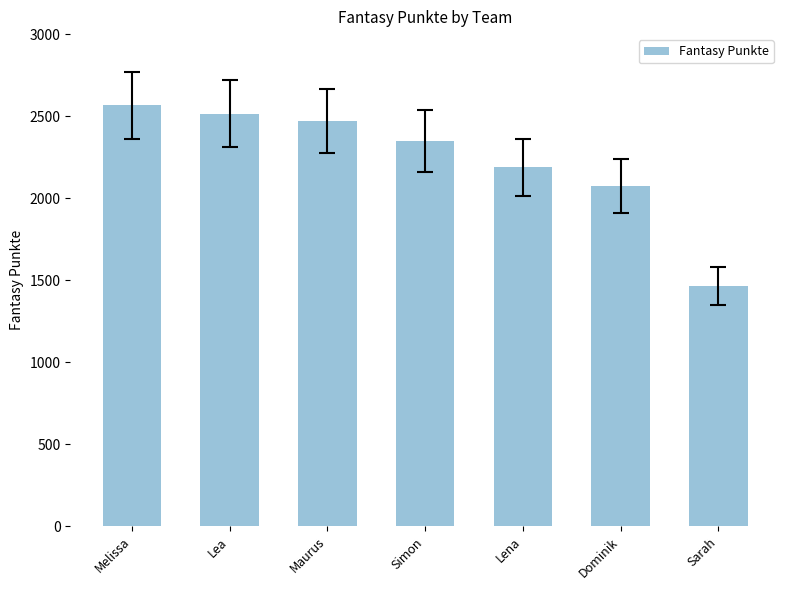

Count the number of data series in this chart.

1